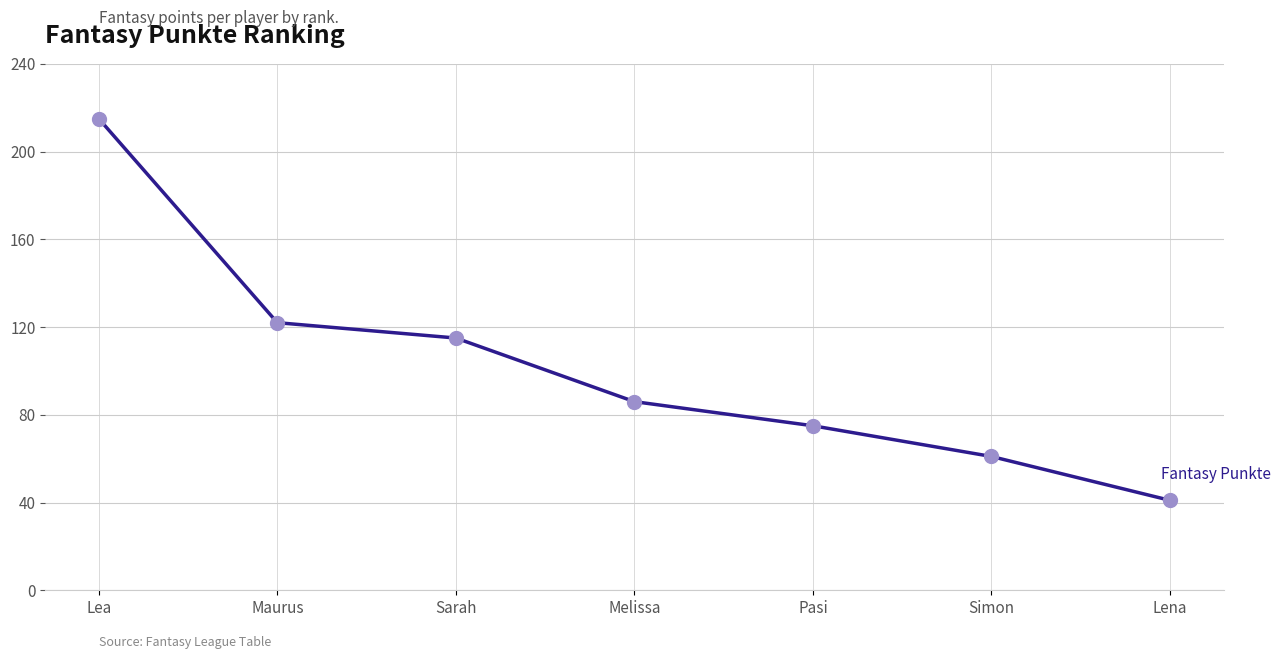

What is the change in value from Sarah to Lena?

-74